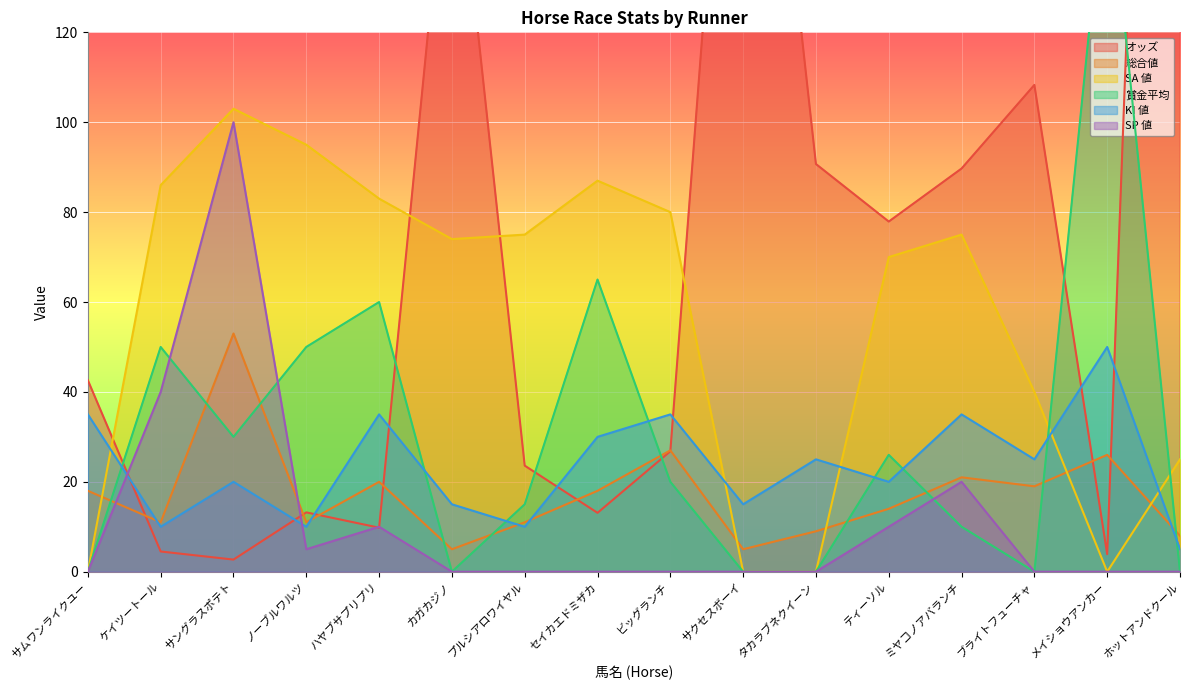

How many categories are shown in the chart?

16